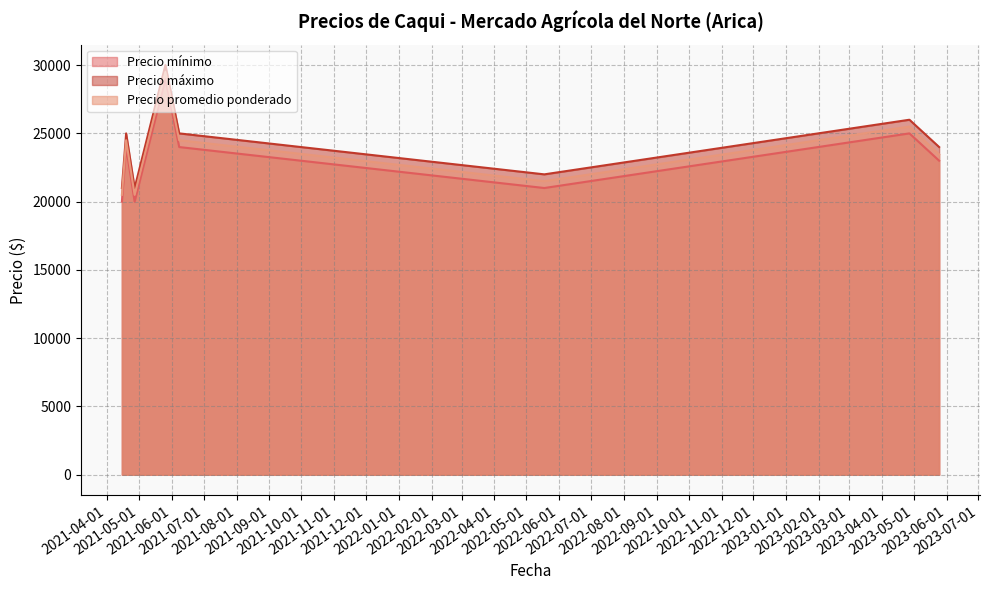

What is the highest value of the Precio promedio ponderado series?

29500